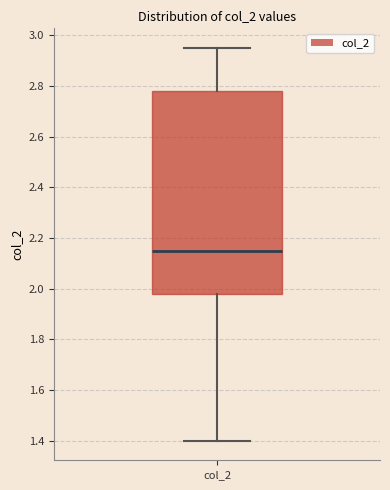

Read this box plot against the y-axis: the position of the median line, the range covered by the box, and the ends of both whiskers. The values are not printed on the chart, so give them approximately, as read against the axis.

median 2.16, box 1.98 to 2.78, whiskers 1.40 to 2.96